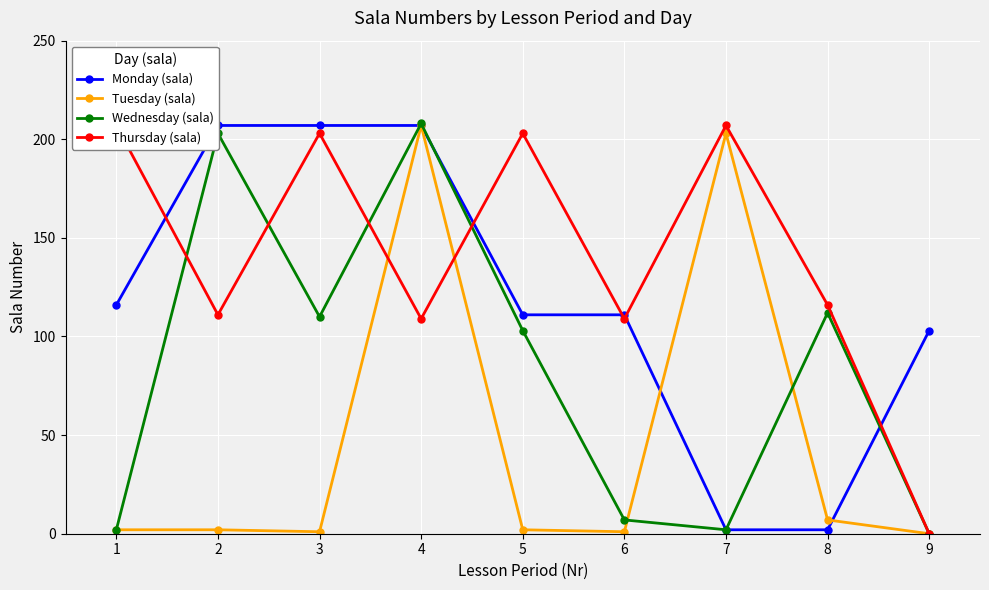

List the series in order of their peak value, lowest first.

Monday (sala), Tuesday (sala), Thursday (sala), Wednesday (sala)